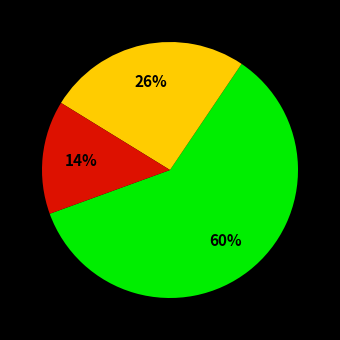

To the nearest percent, what is the average slice percentage?

33%